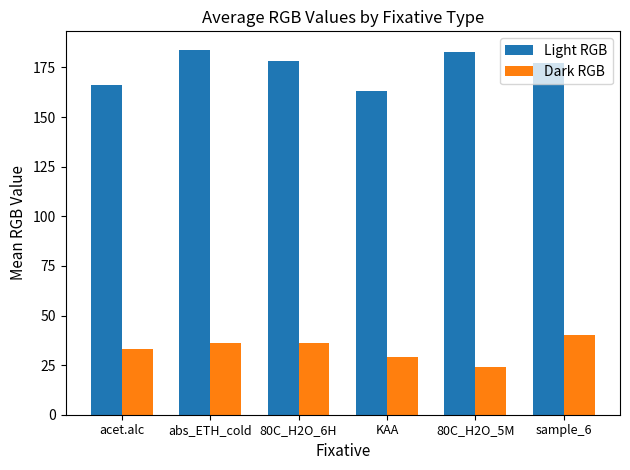

At abs_ETH_cold, list the series in order from smallest to largest.

Dark RGB, Light RGB